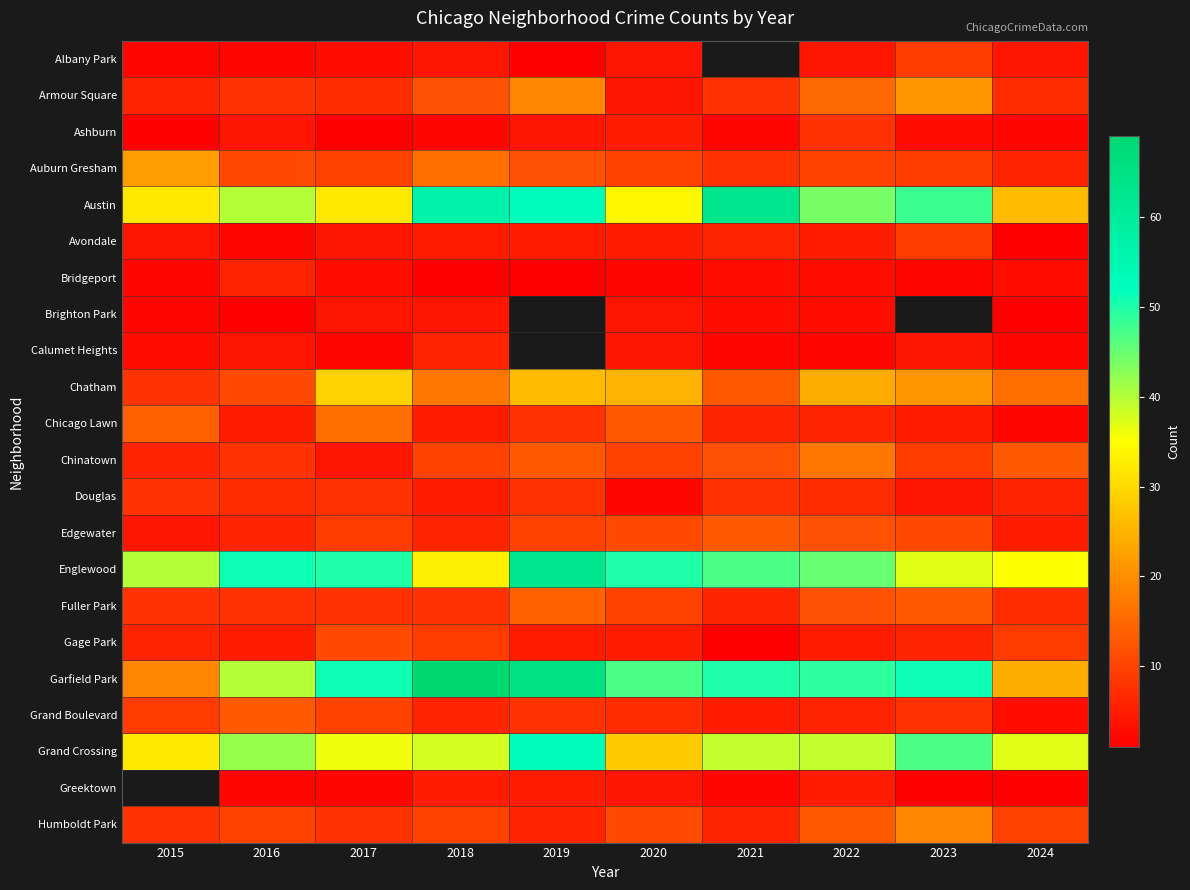

What is the difference between the Edgewater values at 2018 and 2017?

3.0